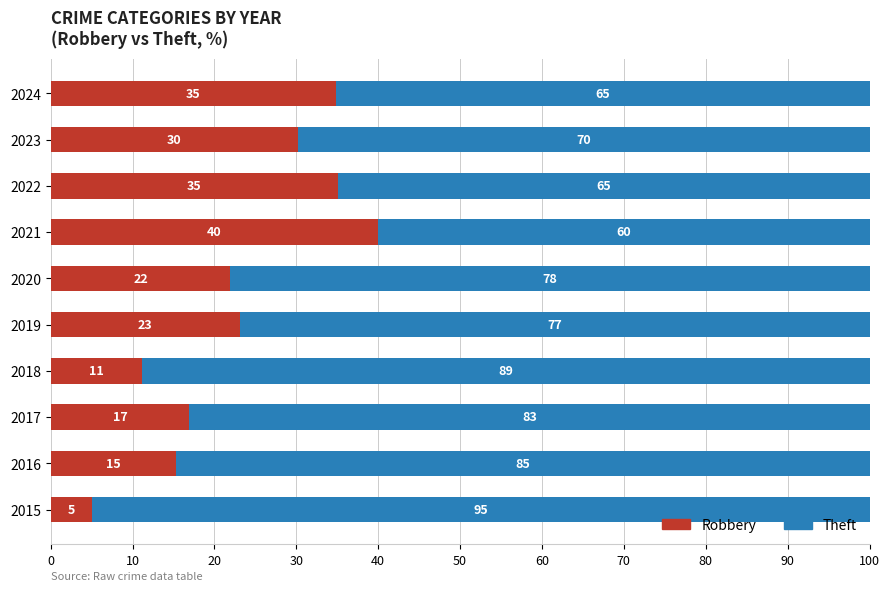

Is it true that Robbery equals 5.1 at 2015?

True